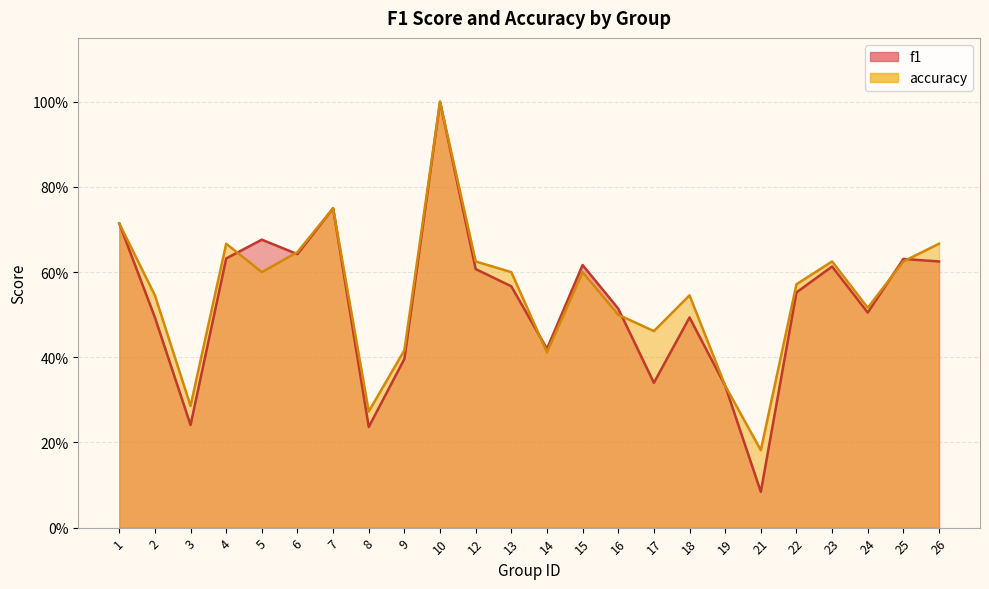

Which series has the largest range (max minus min)?

f1